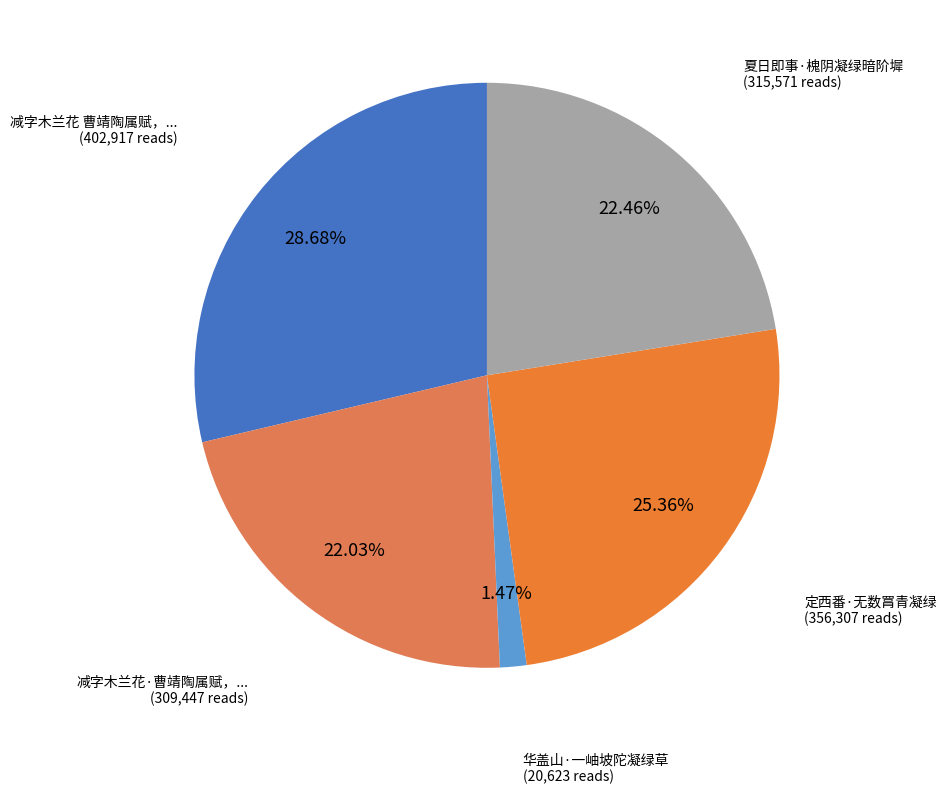

How many segments does this pie chart have?

5